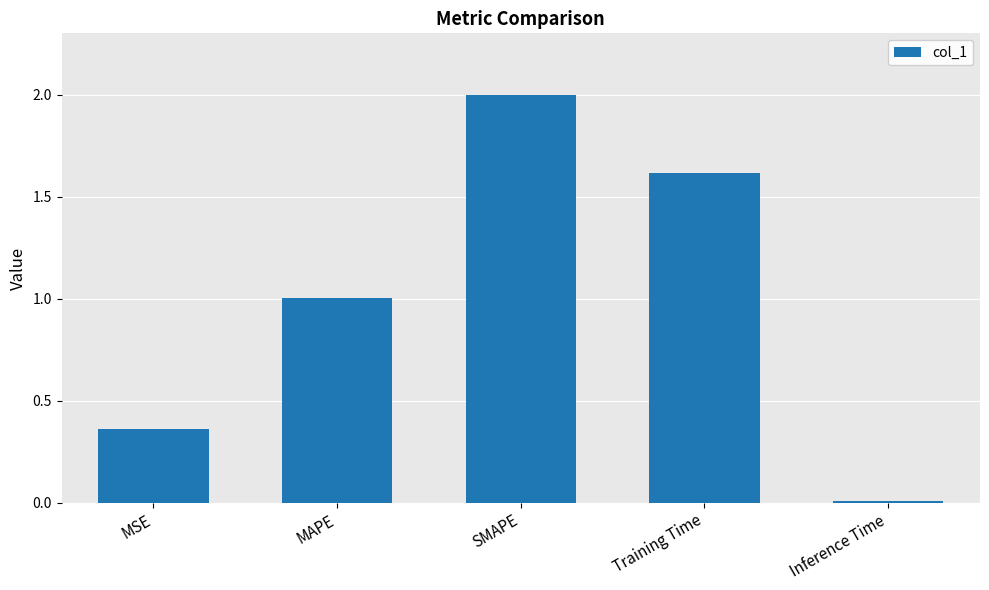

Between Inference Time and Training Time, which is larger?

Training Time